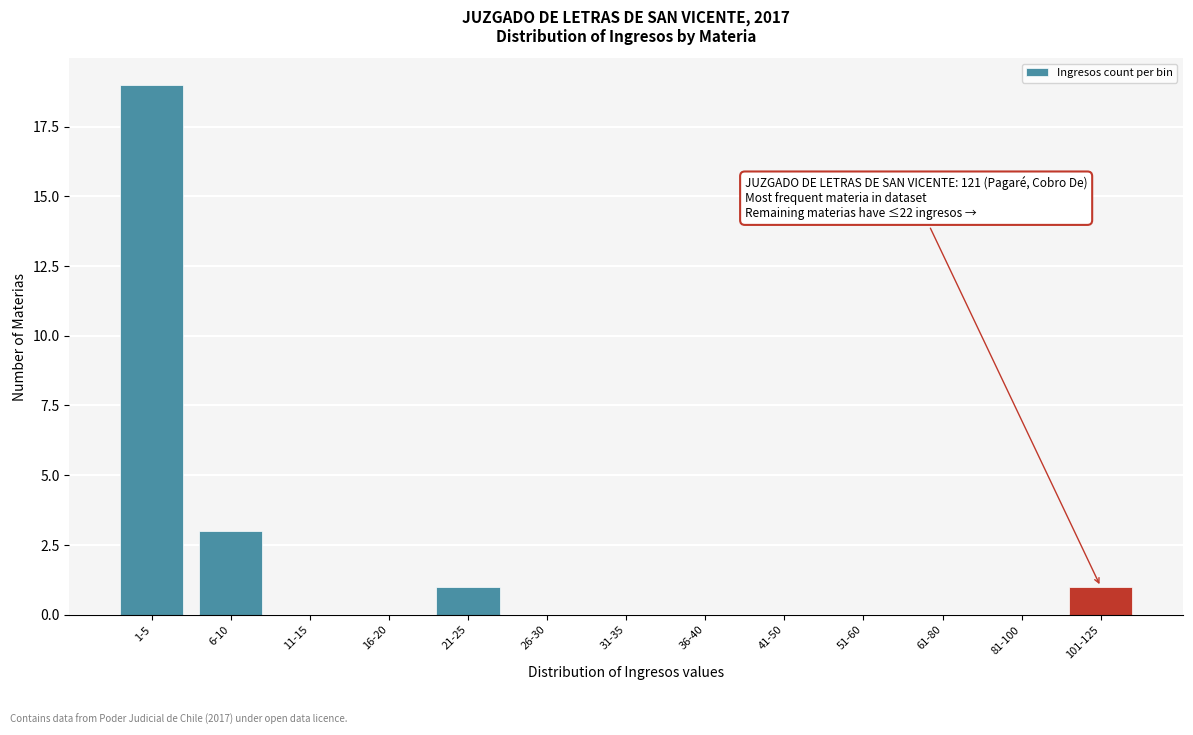

Reading left to right, extract all data points from this chart.

1-5=19	6-10=3	11-15=0	16-20=0	21-25=1	26-30=0	31-35=0	36-40=0	41-50=0	51-60=0	61-80=0	81-100=0	101-125=1